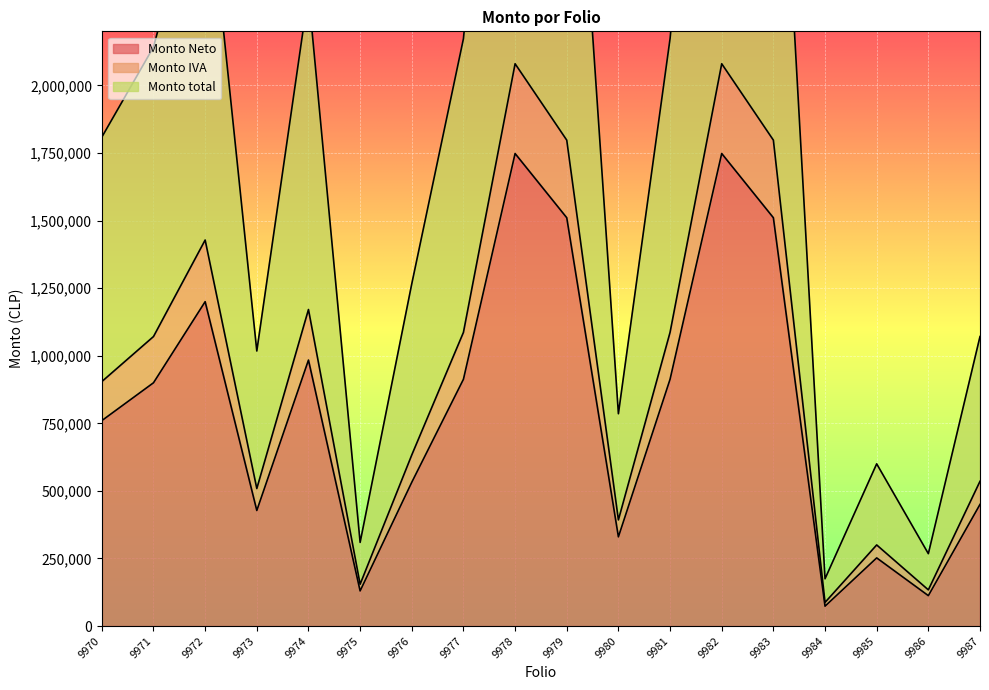

How many interior local peaks does the Monto total series have?

5